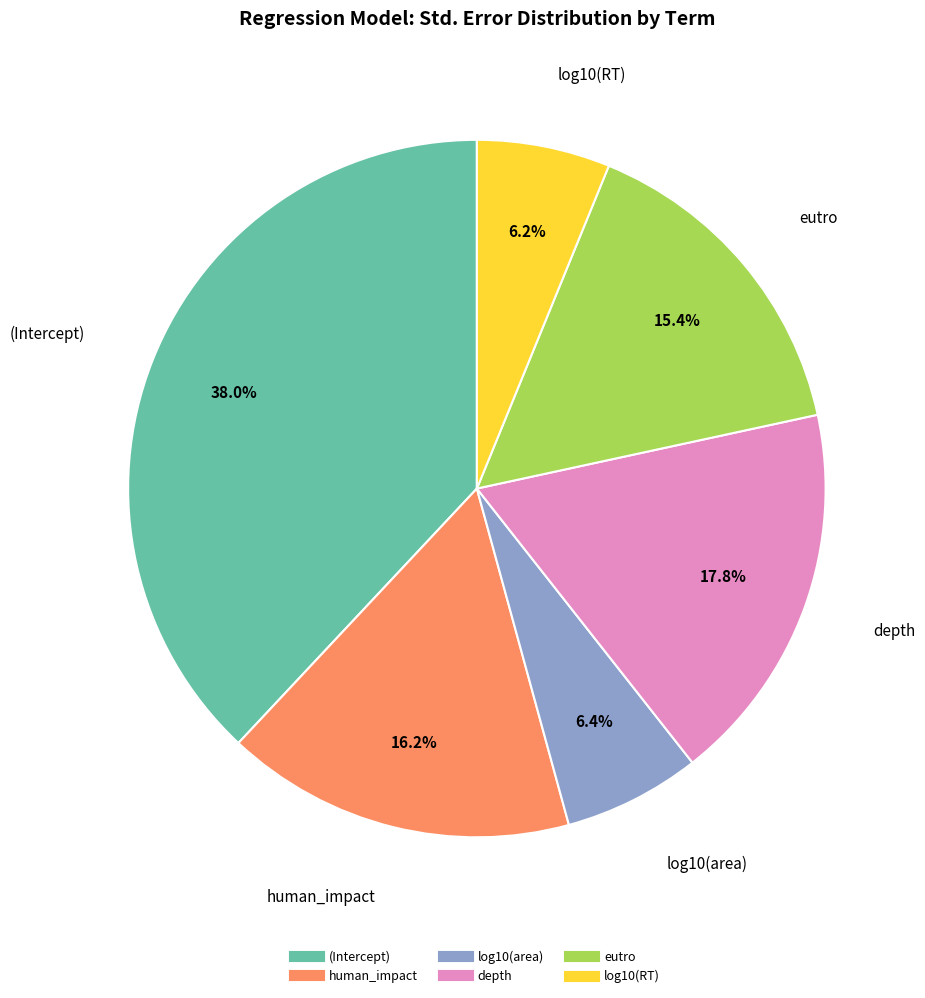

Between depth and eutro, which is larger?

depth